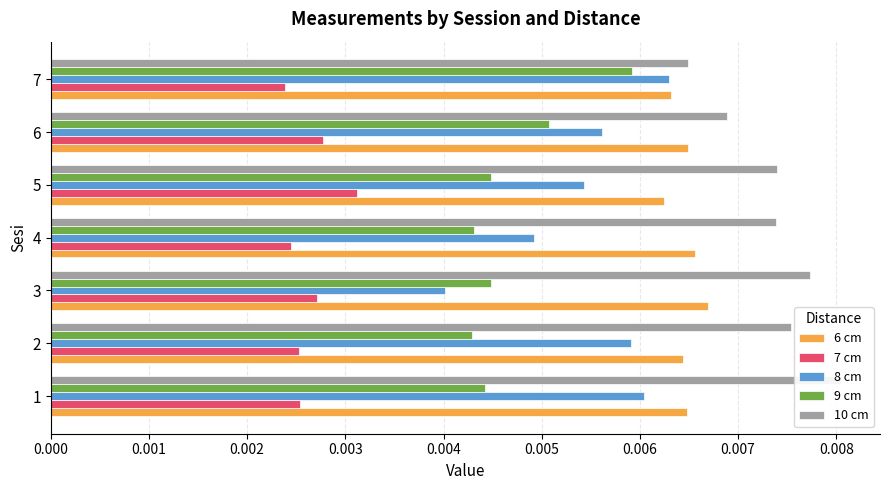

Rank the series by their maximum value, from lowest to highest.

7 cm, 9 cm, 8 cm, 6 cm, 10 cm